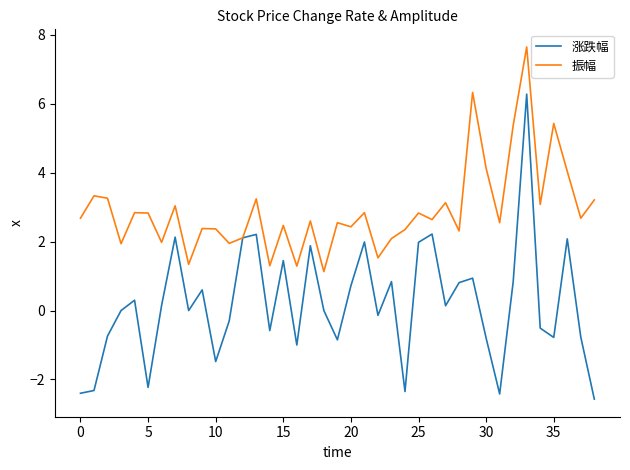

What is the minimum value for 涨跌幅?

-2.6